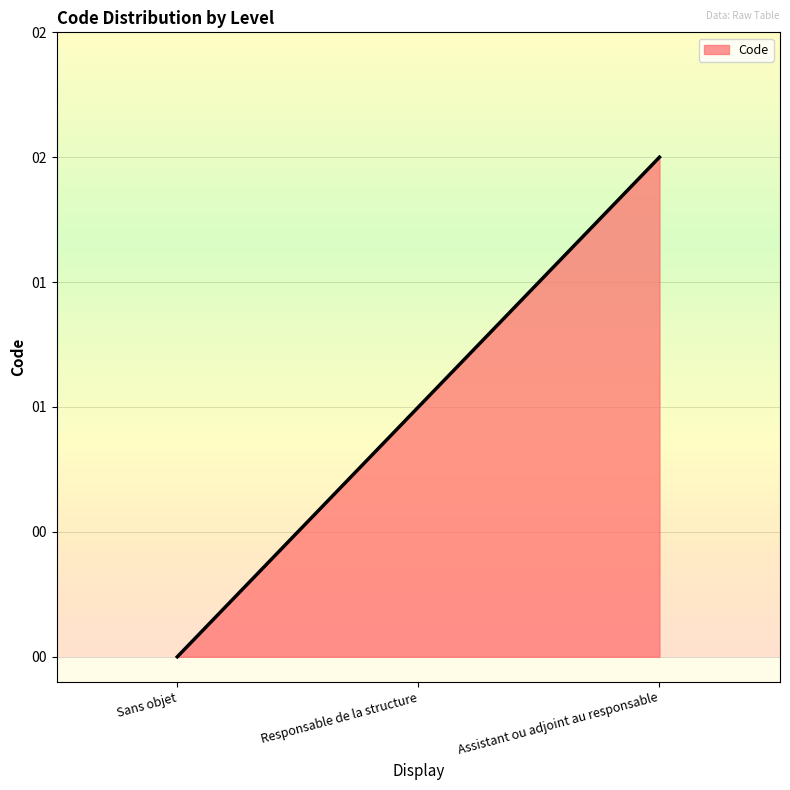

What is the label of the 1st point from the right?

Assistant ou adjoint au responsable